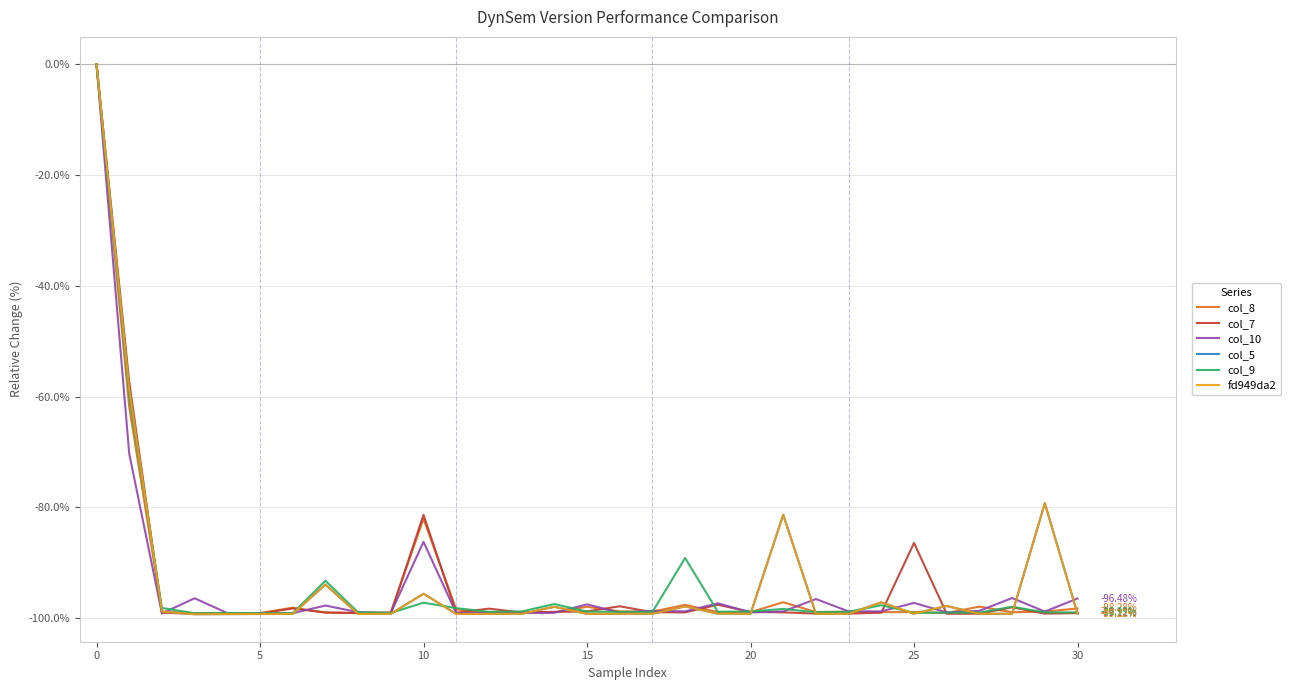

Does the chart display data point markers on the line(s)?

No